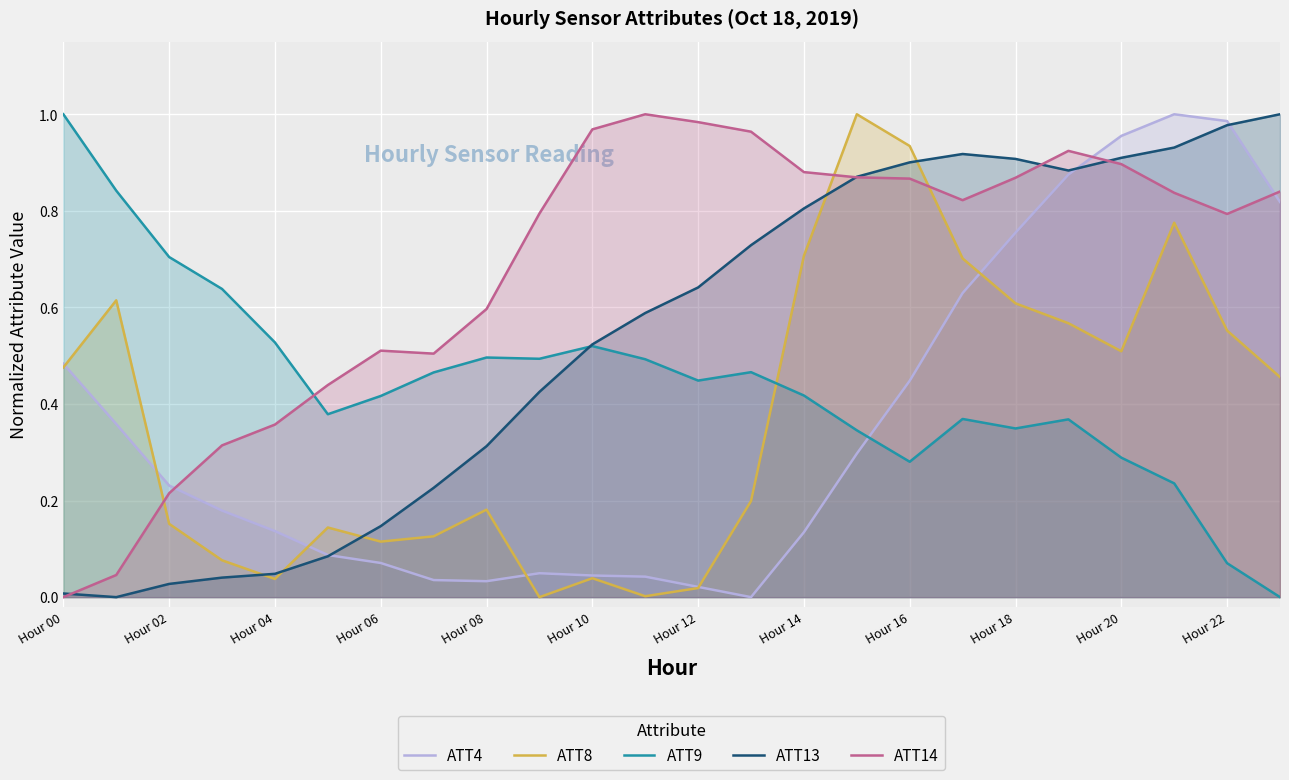

How many lines are shown in the chart?

5